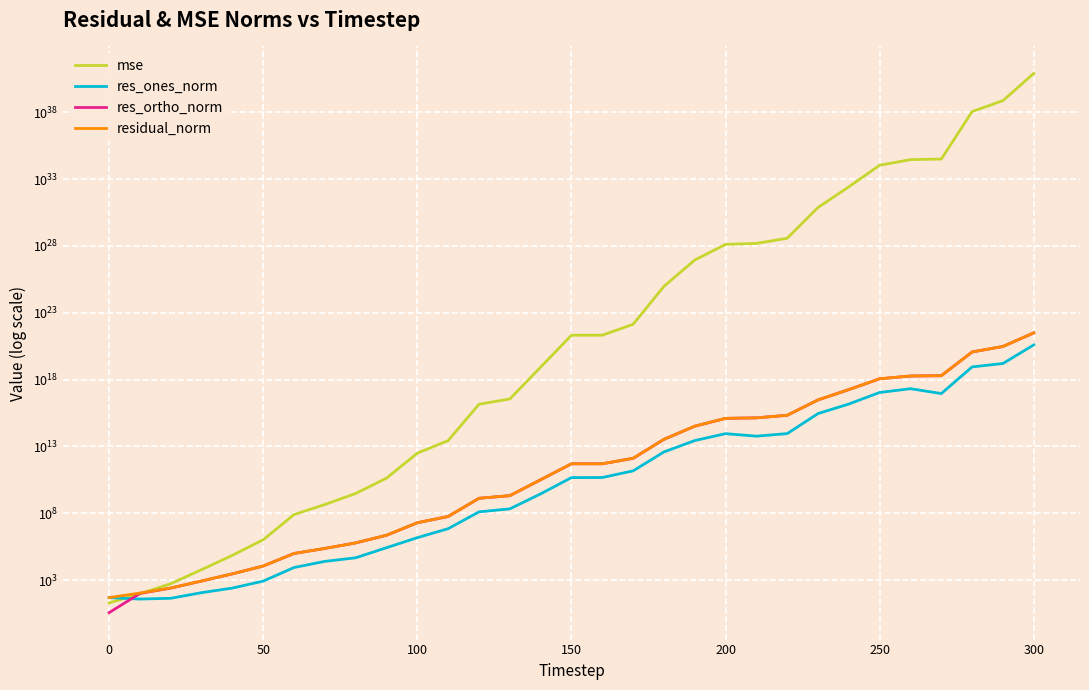

What are all the series names shown in the legend?

mse, res_ones_norm, res_ortho_norm, residual_norm